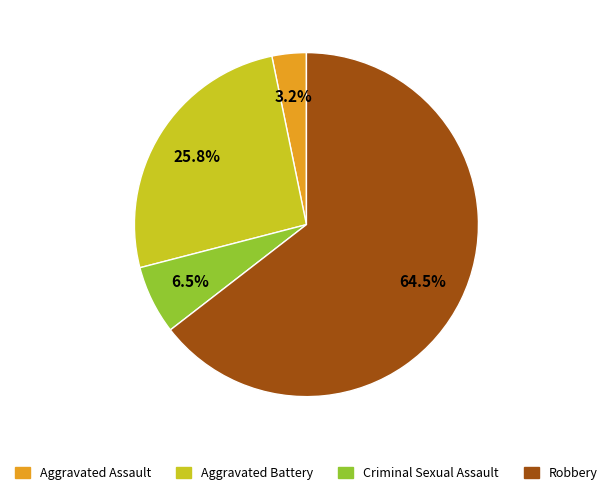

Is it true that Aggravated Battery is 15% of the pie?

False